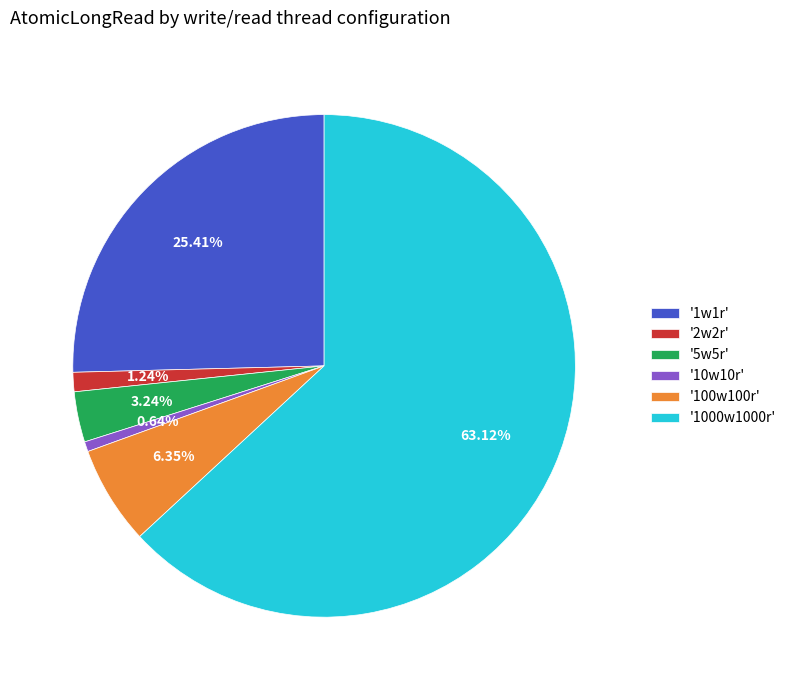

How many slices are in this pie chart?

6